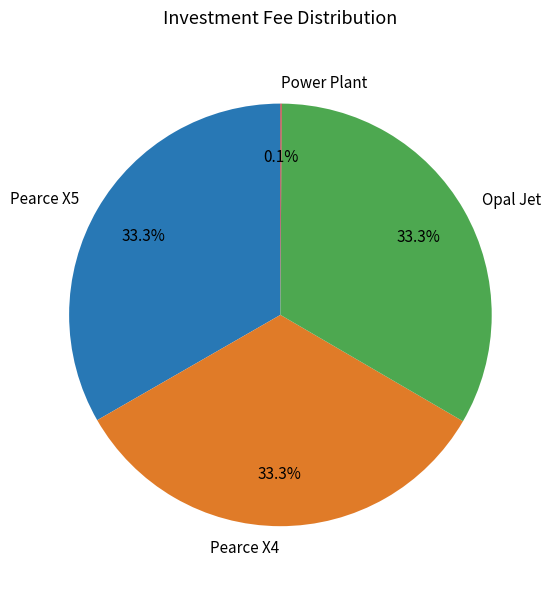

Is there a majority slice in this chart?

No